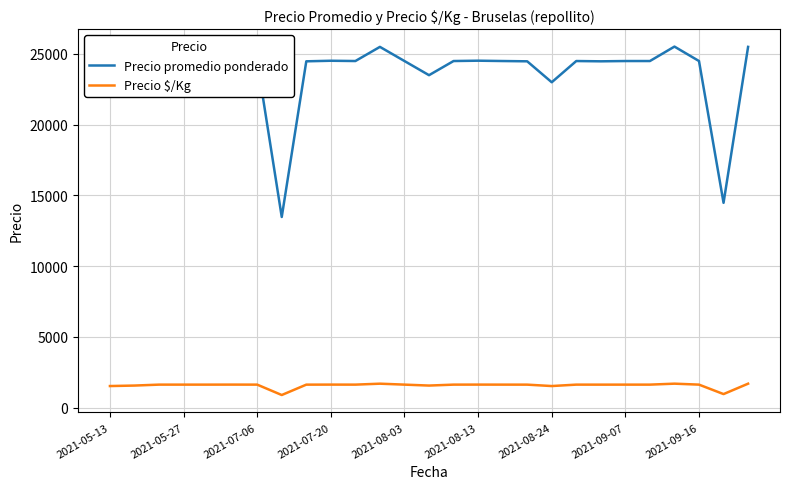

What is the average value of the Precio $/Kg series?

1576